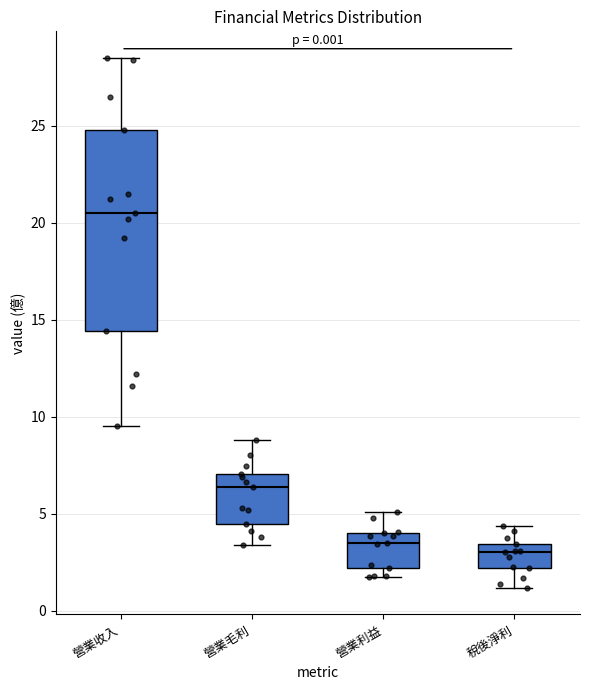

Reading left to right, transcribe this box plot: for each box, give where its median line is, the range the box spans, and where its two whiskers end, as read against the y-axis. The values are not printed on the chart, so give them approximately, as read against the axis.

營業收入: median 20.5, box 14.5 to 25.0, whiskers 9.5 to 28.5
營業毛利: median 6.5, box 4.5 to 7.0, whiskers 3.5 to 9.0
營業利益: median 3.5, box 2.0 to 4.0, whiskers 1.5 to 5.0
稅後淨利: median 3.0, box 2.0 to 3.5, whiskers 1.0 to 4.5